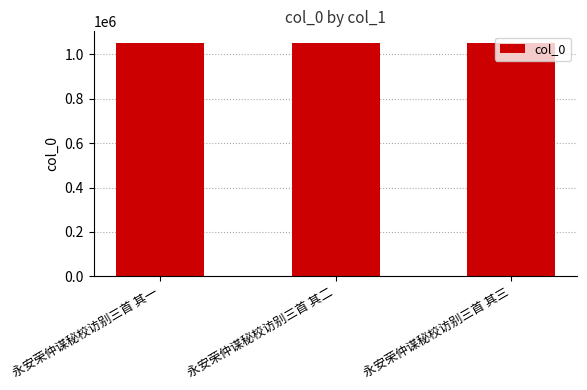

Approximately how many times larger is the value at 永安荣仲谋秘校访别三首 其二 compared to 永安荣仲谋秘校访别三首 其三?

1.0